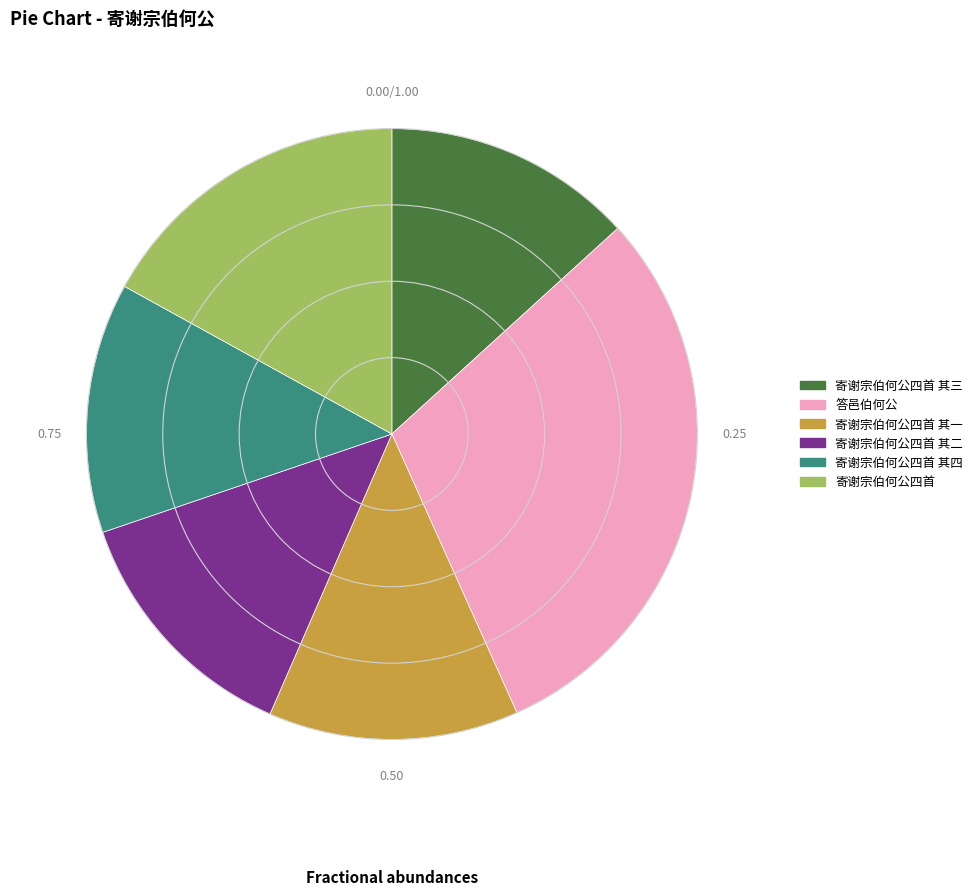

Which category has the biggest portion of the pie?

答邑伯何公